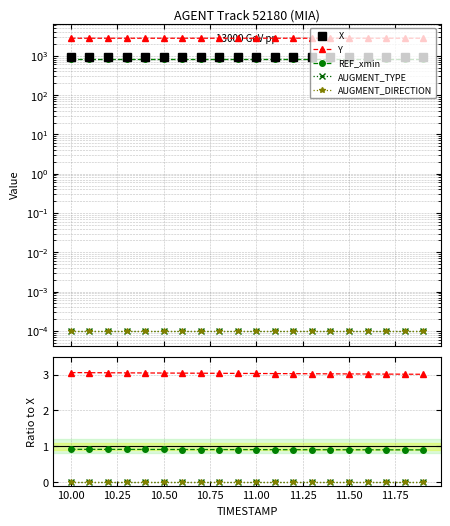

The value of AUGMENT_DIRECTION at 10.50 is 0.0. True or false?

False